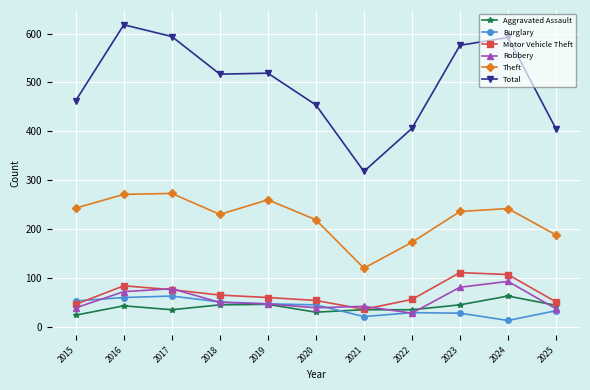

True or false: Robbery and Motor Vehicle Theft intersect in this chart.

True